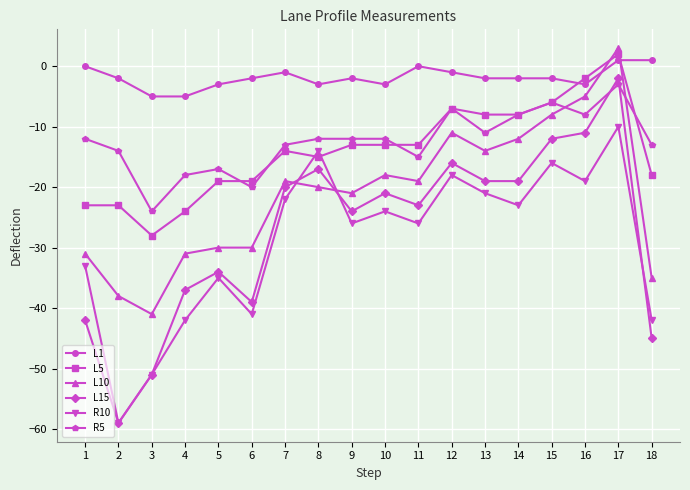

What is the difference between the maximum and minimum values in the R5 series?

21